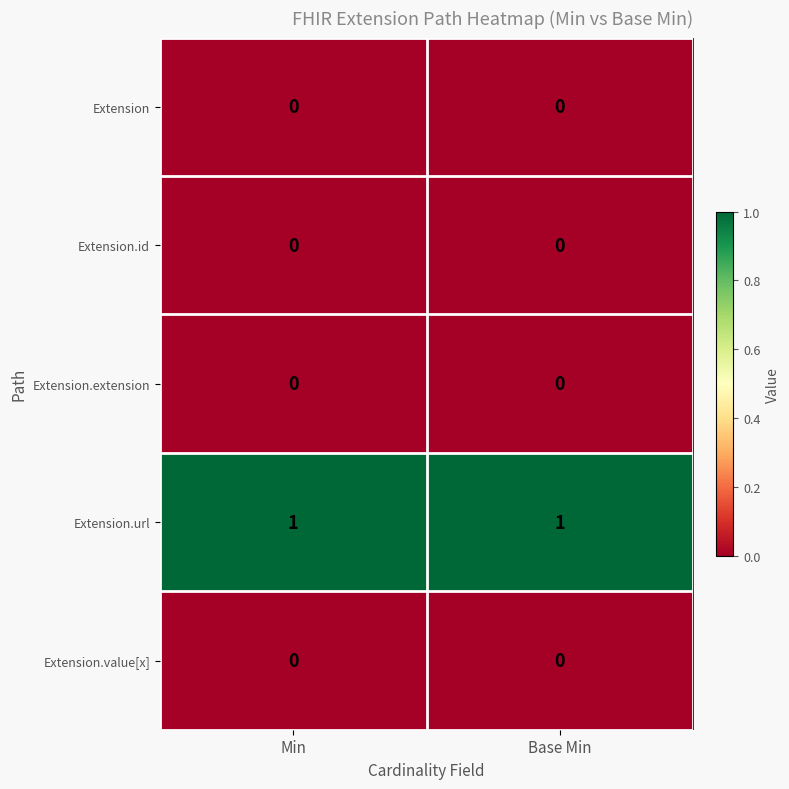

Reading left to right, list all the values displayed in this chart.

Extension: 0	0
Extension.id: 0	0
Extension.extension: 0	0
Extension.url: 1	1
Extension.value[x]: 0	0